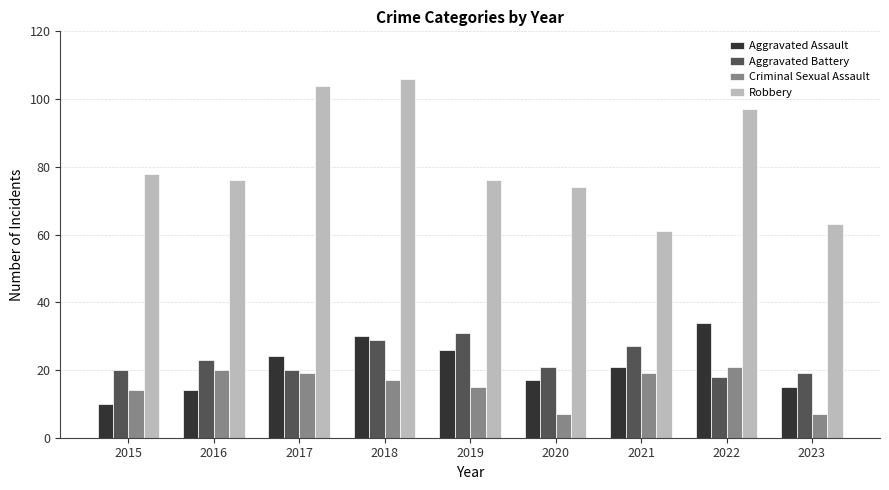

At which category does the chart reach its peak across all series?

2018